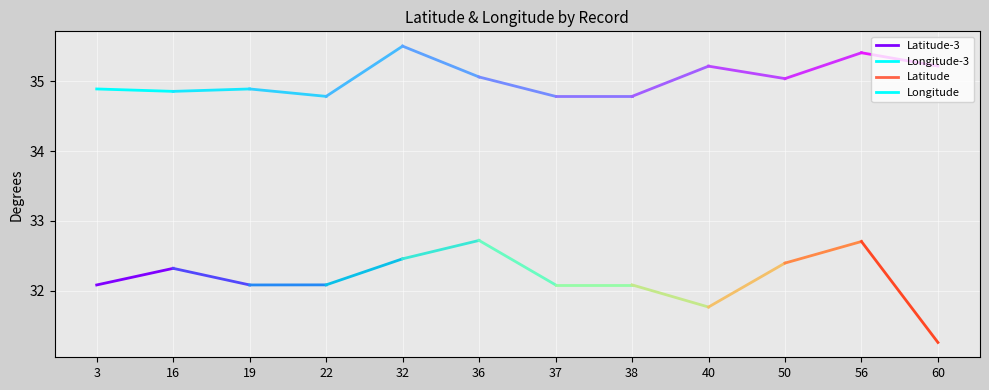

What is the minimum value shown in the chart?

32.1